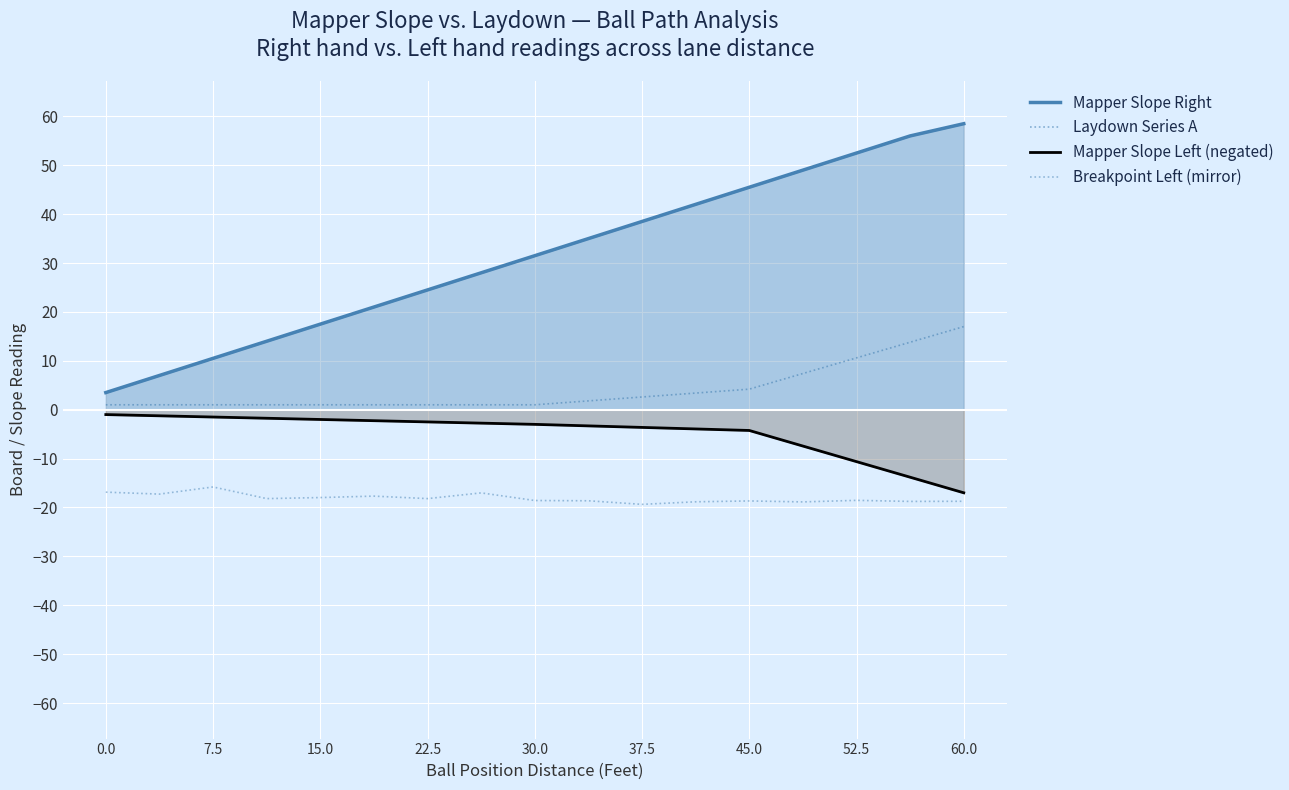

Where does the Mapper Slope Right series first go above 31?

30.0